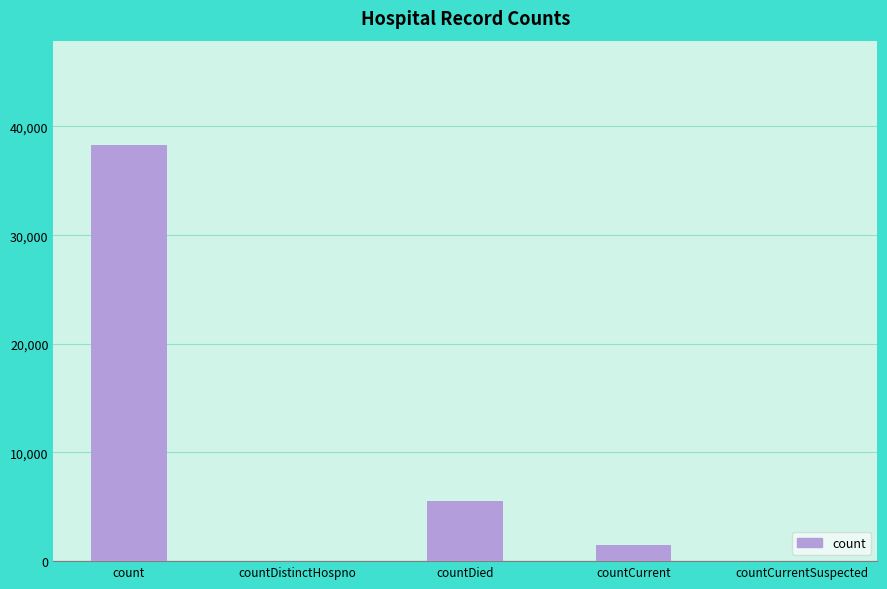

How many categories are shown in the chart?

5